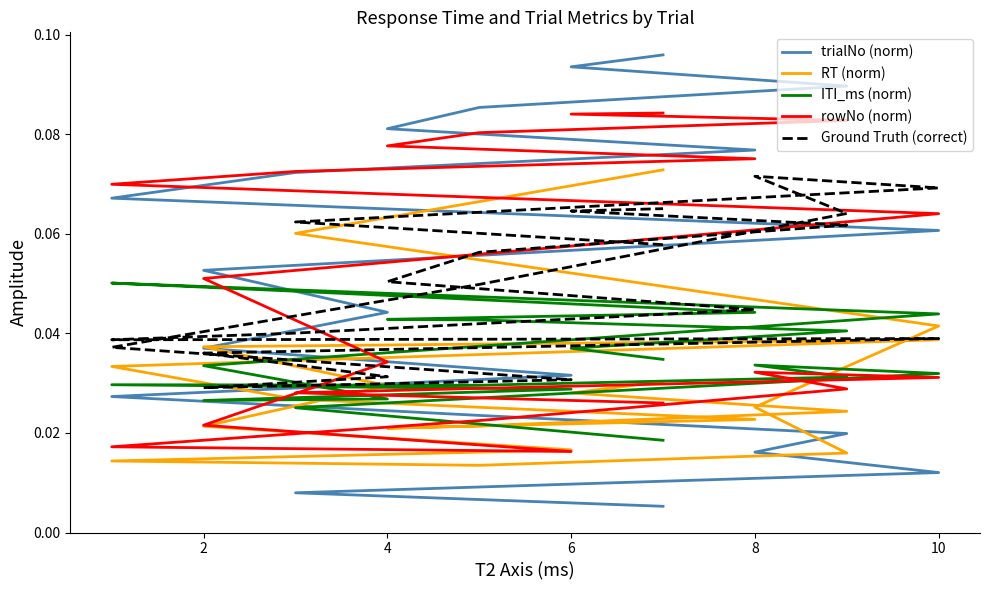

How many data points does each series have?

20